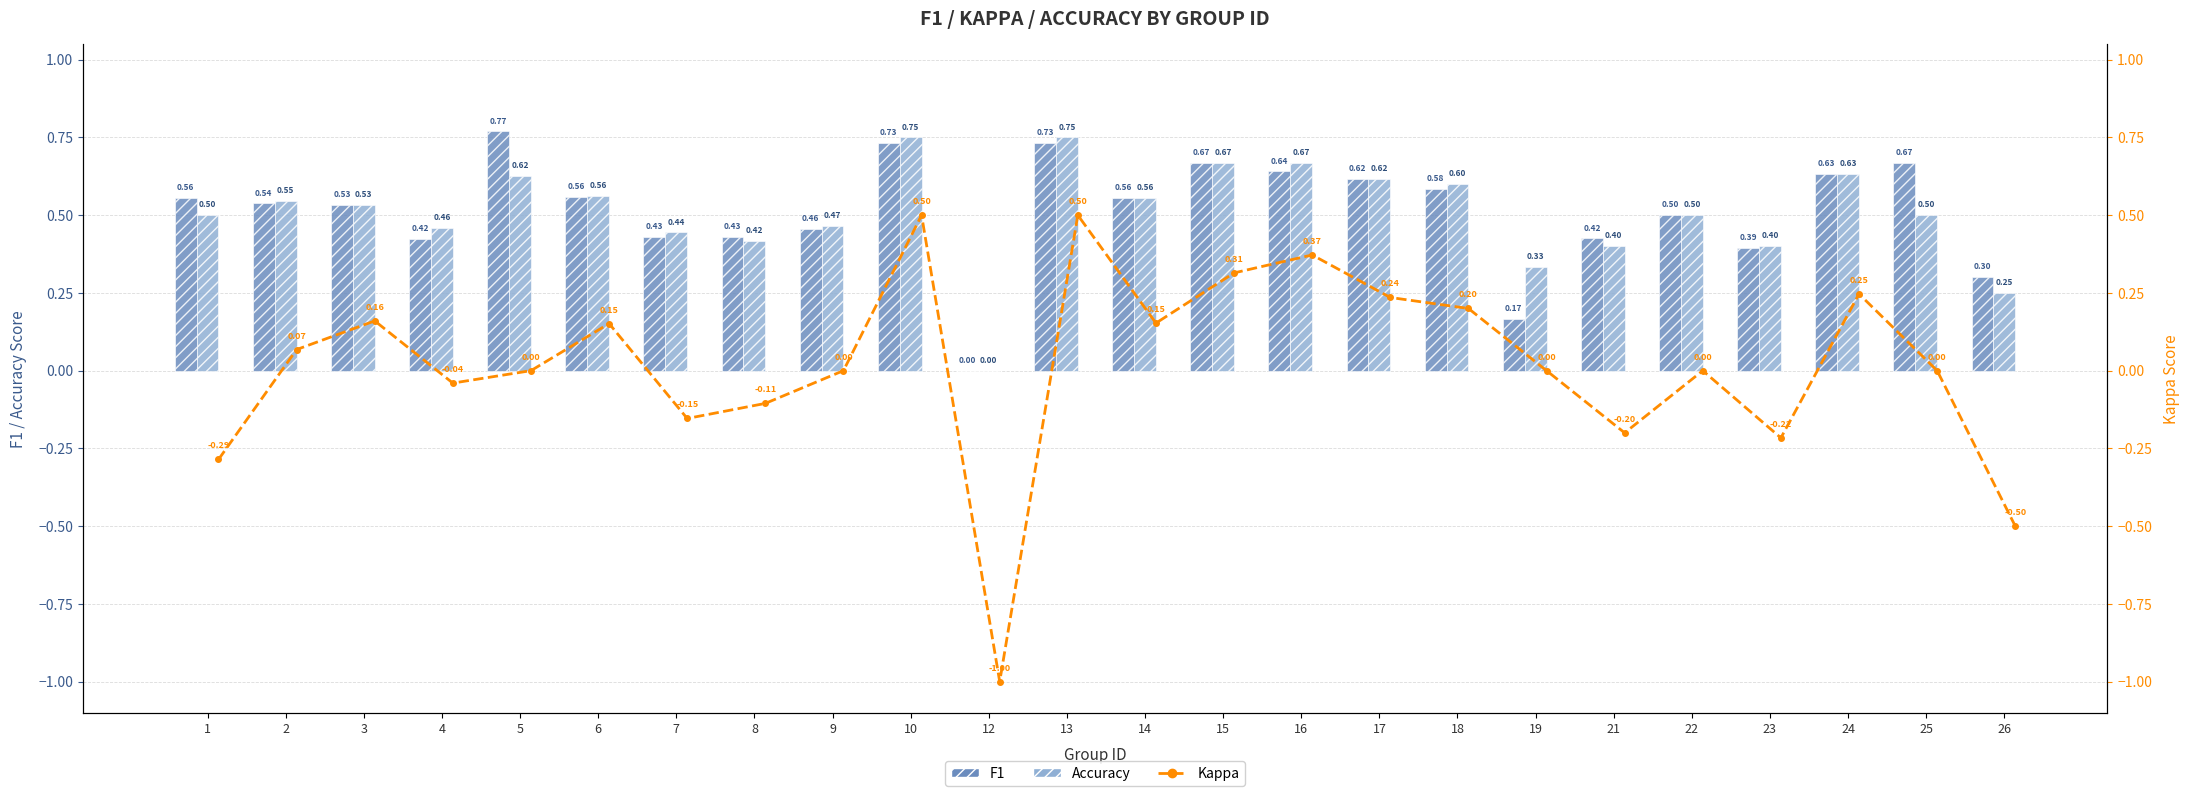

At which category is the sum across all series the highest?

10